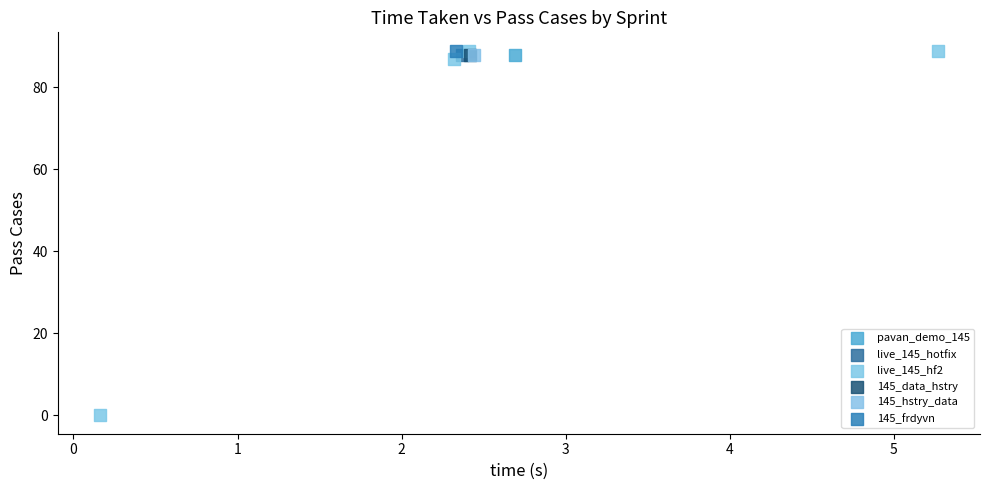

What are all the series names shown in the legend?

pavan_demo_145, live_145_hotfix, live_145_hf2, 145_data_hstry, 145_hstry_data, 145_frdyvn